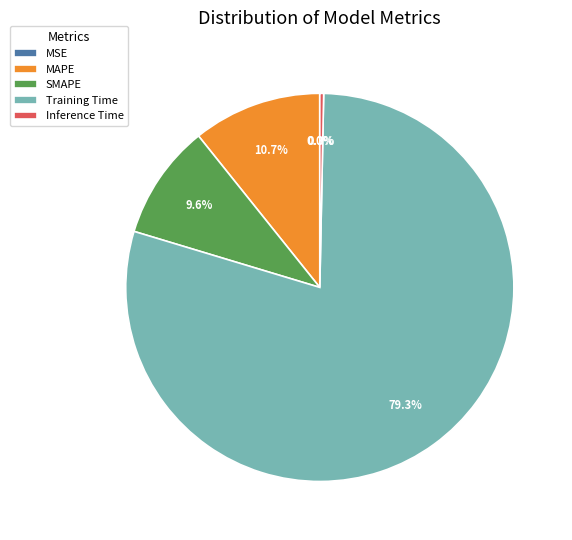

How much of the chart is everything except MAPE?

89.3%